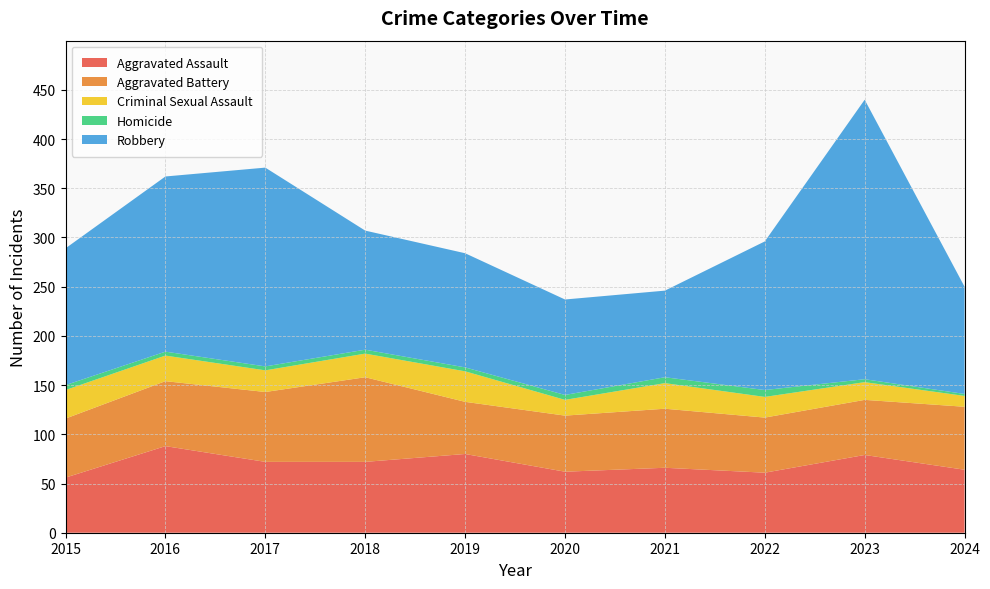

Reading left to right, transcribe all the data shown in this chart.

Aggravated Assault: 56	88	72	72	80	62	66	61	79	64
Aggravated Battery: 60	66	71	86	53	57	60	56	56	64
Criminal Sexual Assault: 29	26	22	24	31	16	26	21	18	11
Homicide: 5	4	4	4	4	5	6	7	3	2
Robbery: 139	178	202	121	116	97	88	151	284	109